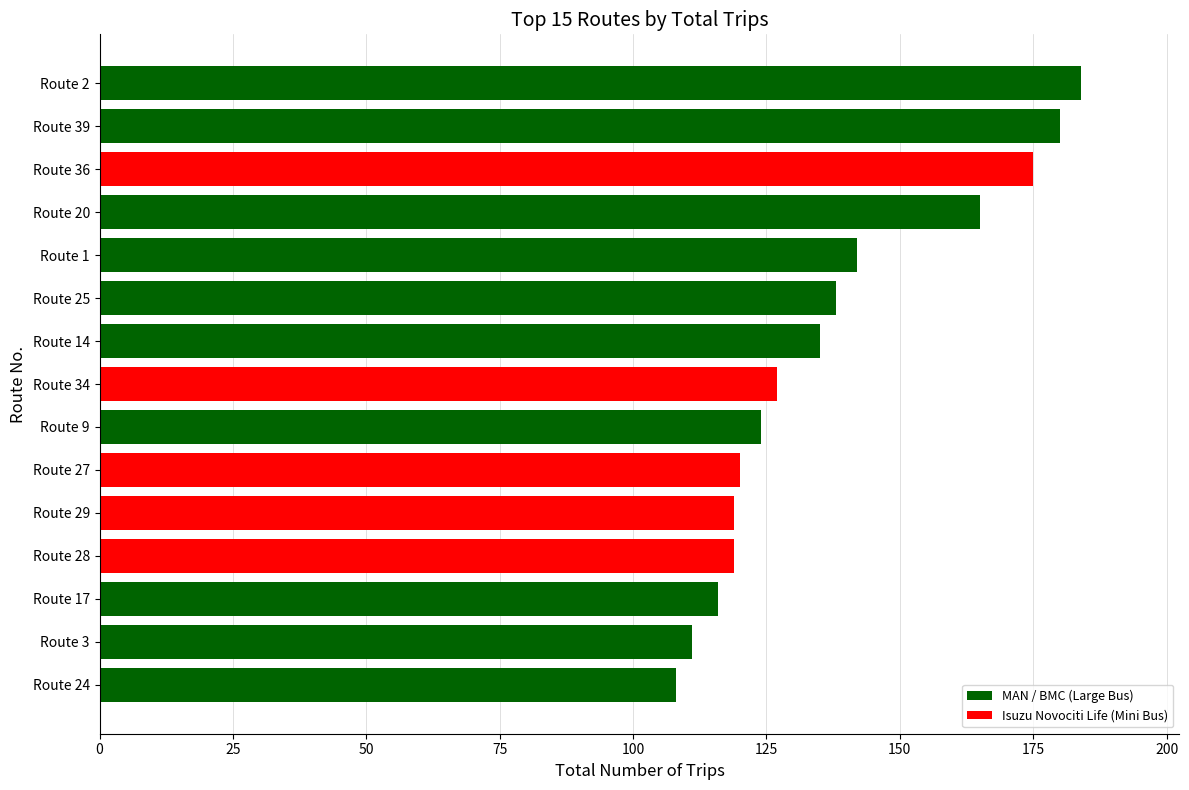

How many distinct data groups are displayed?

1